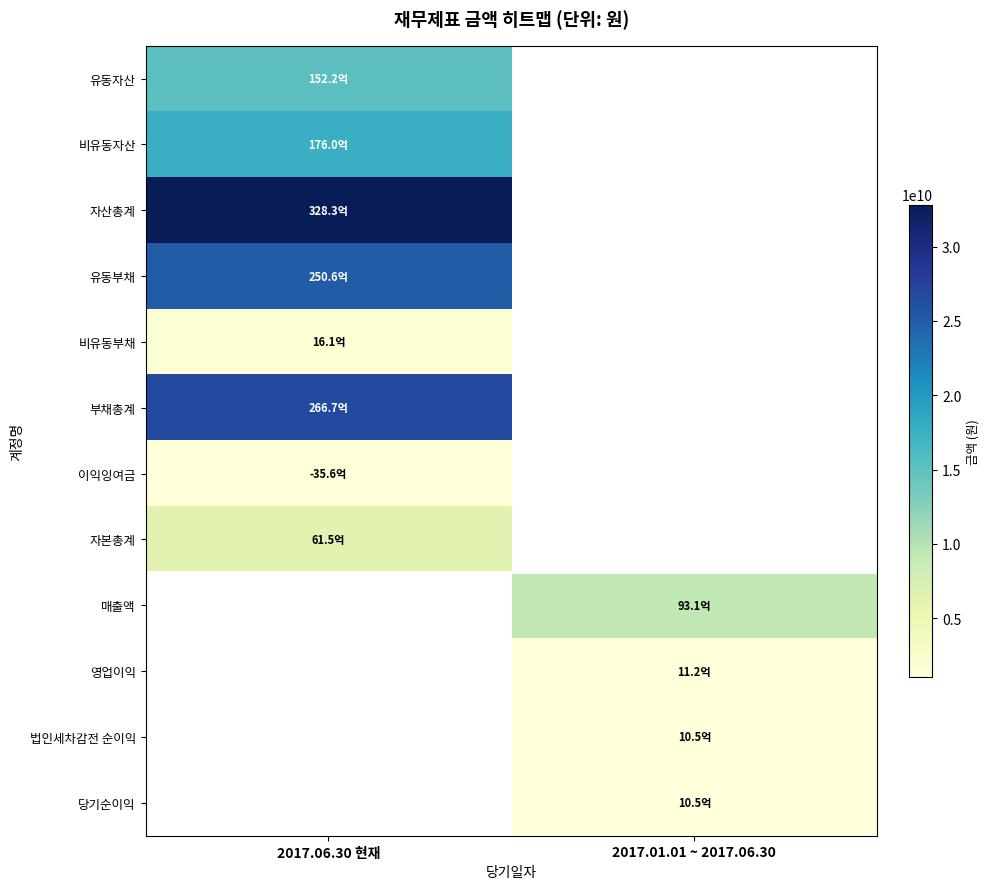

Count the number of categories in the chart.

2